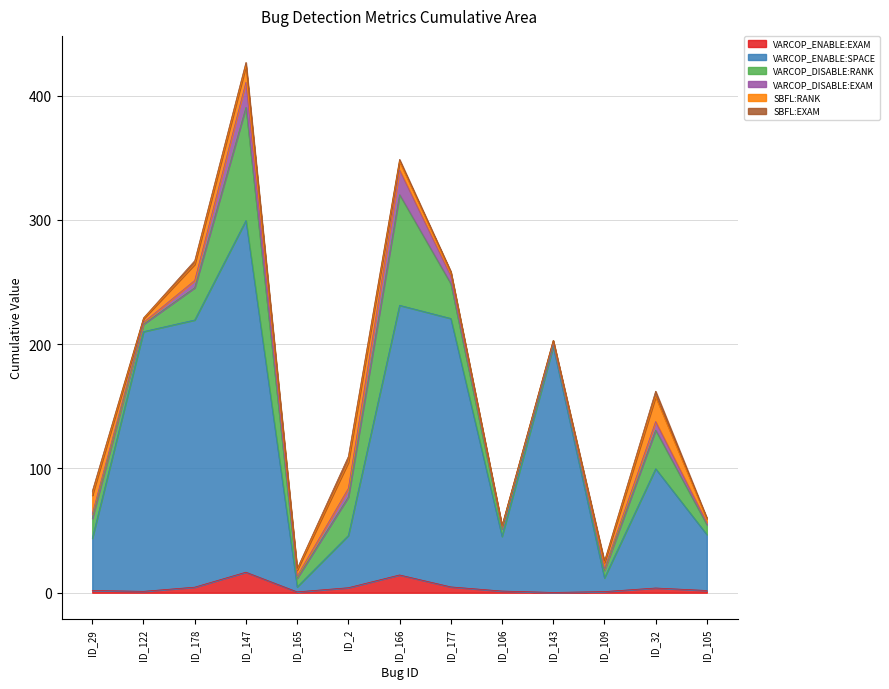

What is the spread (max minus min) of values at ID_166?

215.4